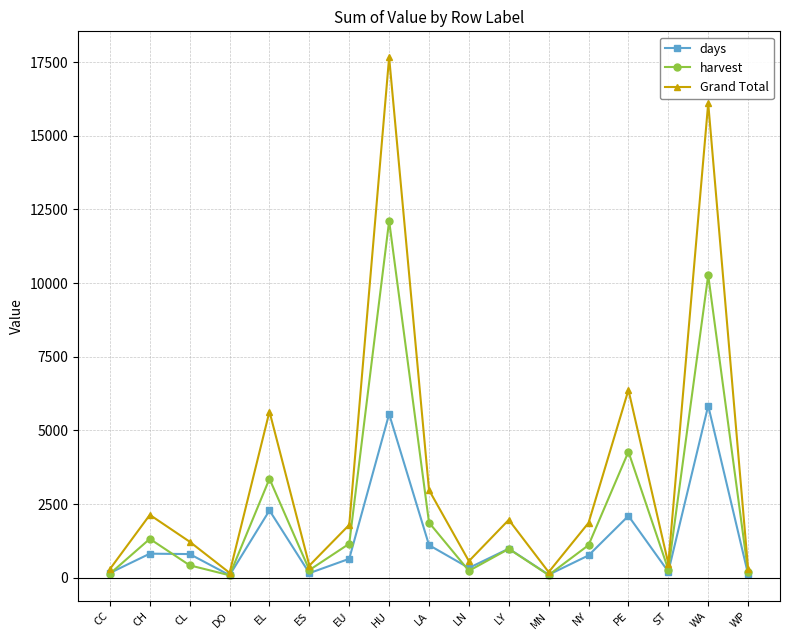

Is the value of harvest at EU greater than the value of days at MN?

Yes